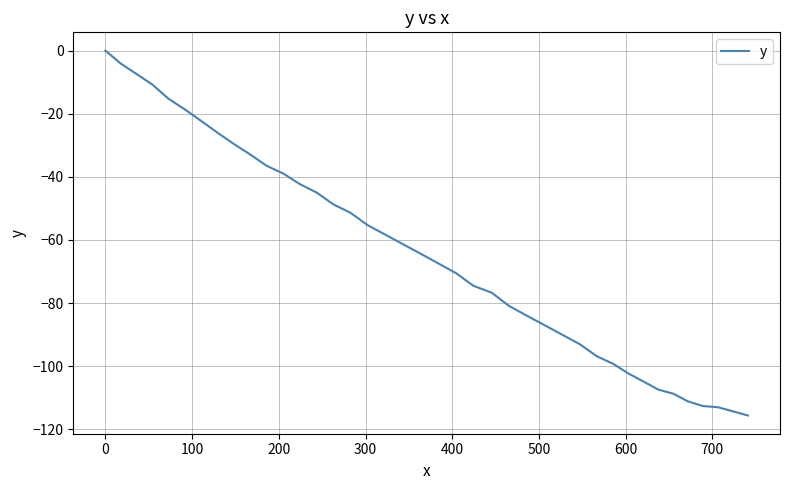

What is the smallest value displayed?

-115.6